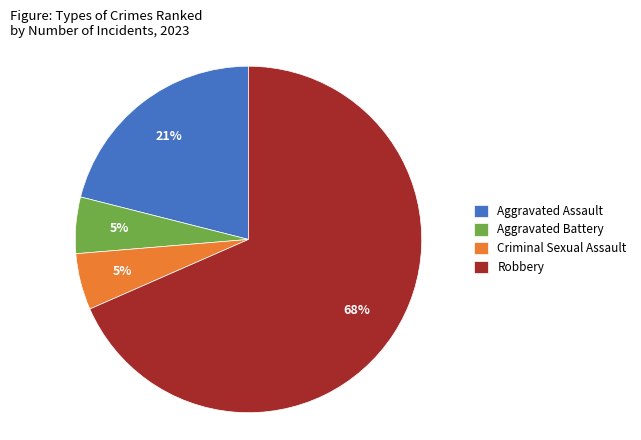

Is there any slice that represents more than half of the pie?

Yes